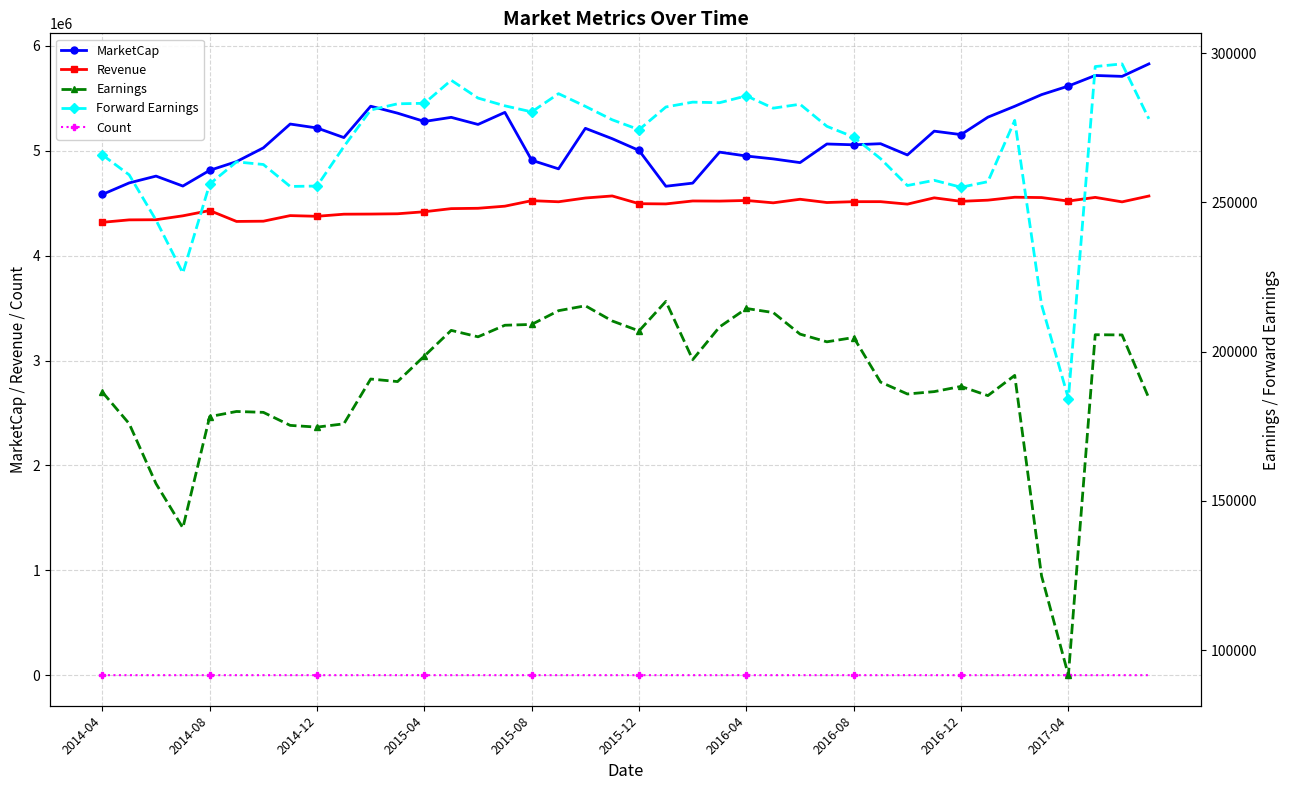

True or false: Count and MarketCap cross at least once.

False